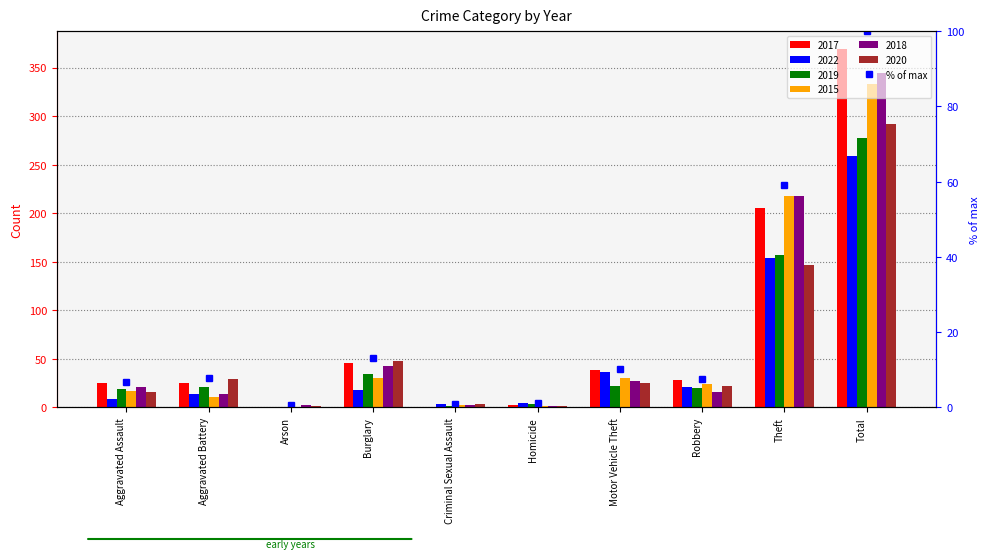

Reading right to left, list all the values displayed in this chart.

100.0	59.1	7.6	10.3	1.1	0.8	13.0	0.5	7.9	6.8